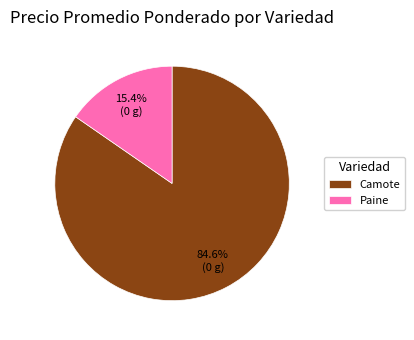

What percentage is the Camote slice, to the nearest percent?

85%